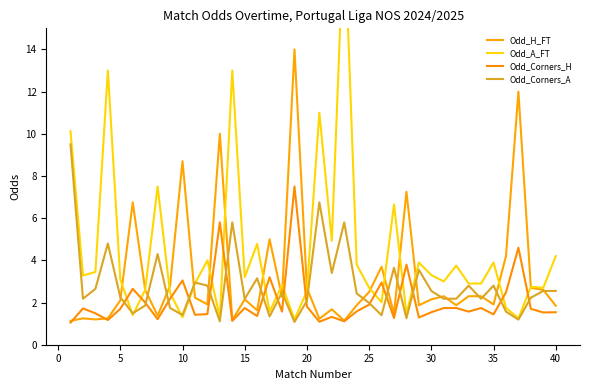

Rank the series by their maximum value, from lowest to highest.

Odd_Corners_H, Odd_Corners_A, Odd_H_FT, Odd_A_FT